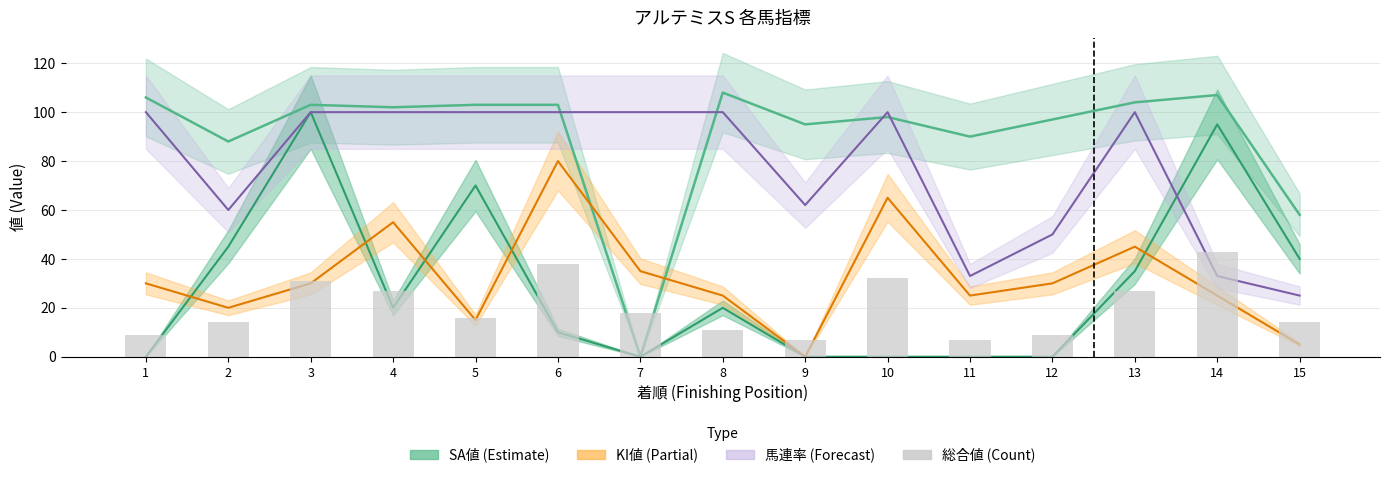

True or false: SP値 has a value of -52 at 12.

False